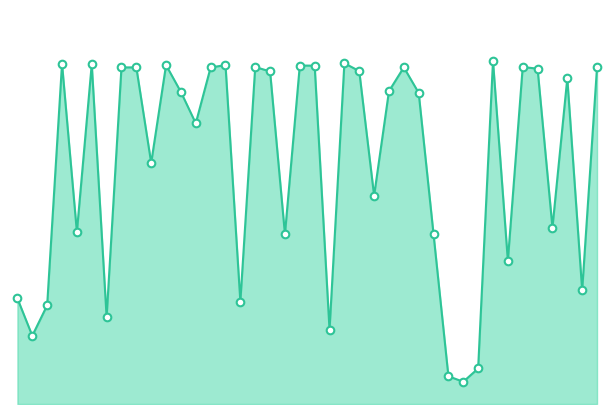

Is this an area chart (filled region under the line)?

Yes